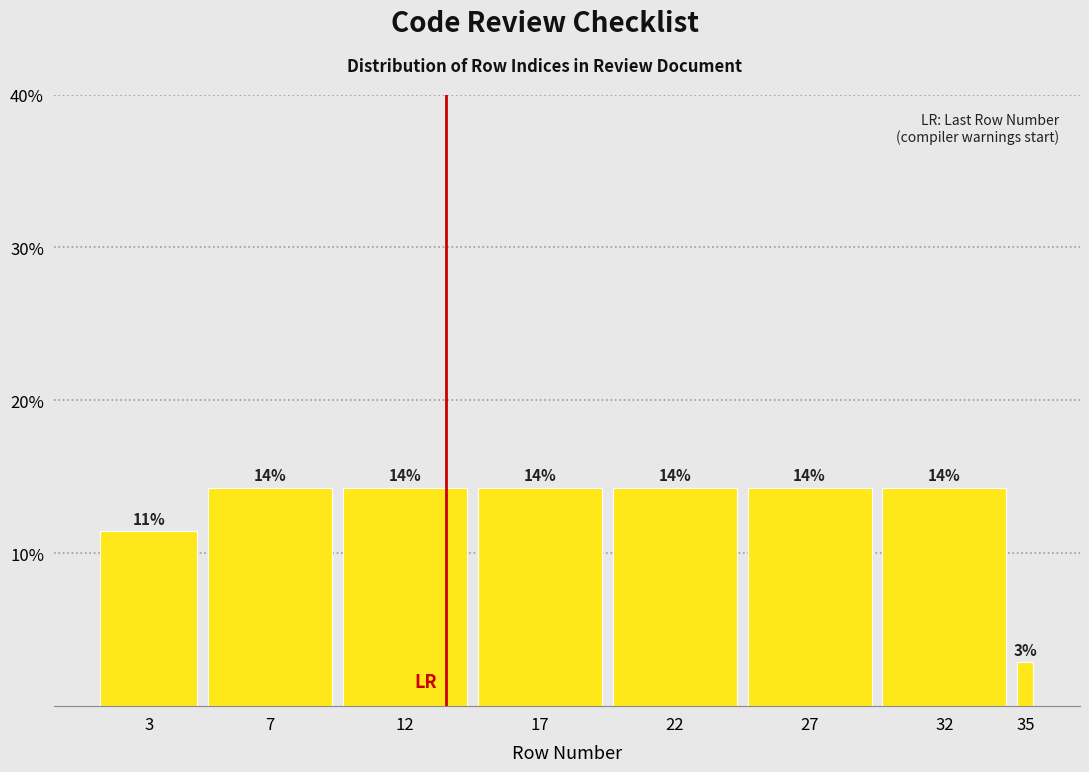

Does the chart contain any negative values?

No